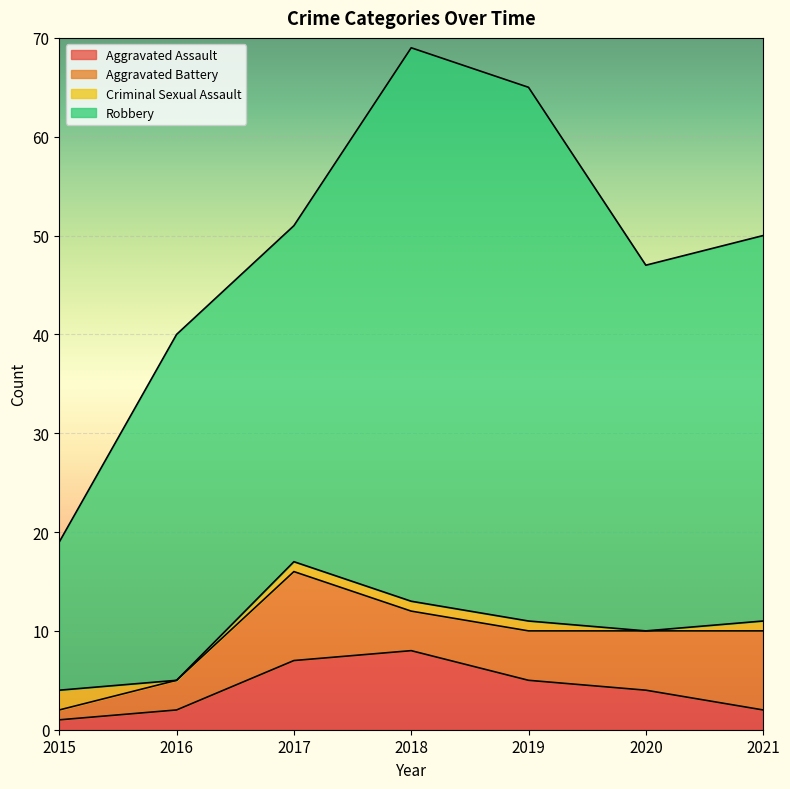

At which category is the sum across all series the highest?

2018